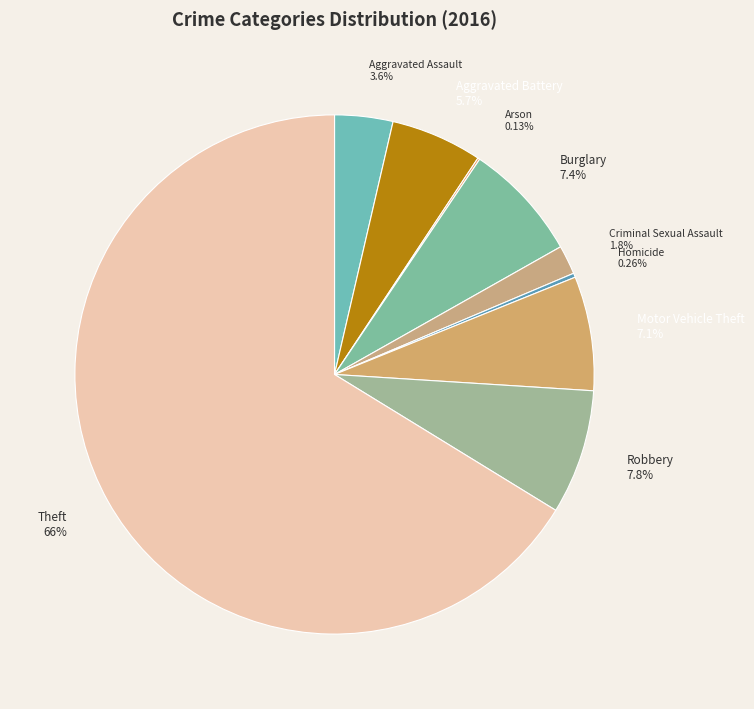

What is the ratio of the value at Aggravated Assault to the value at Aggravated Battery?

0.6